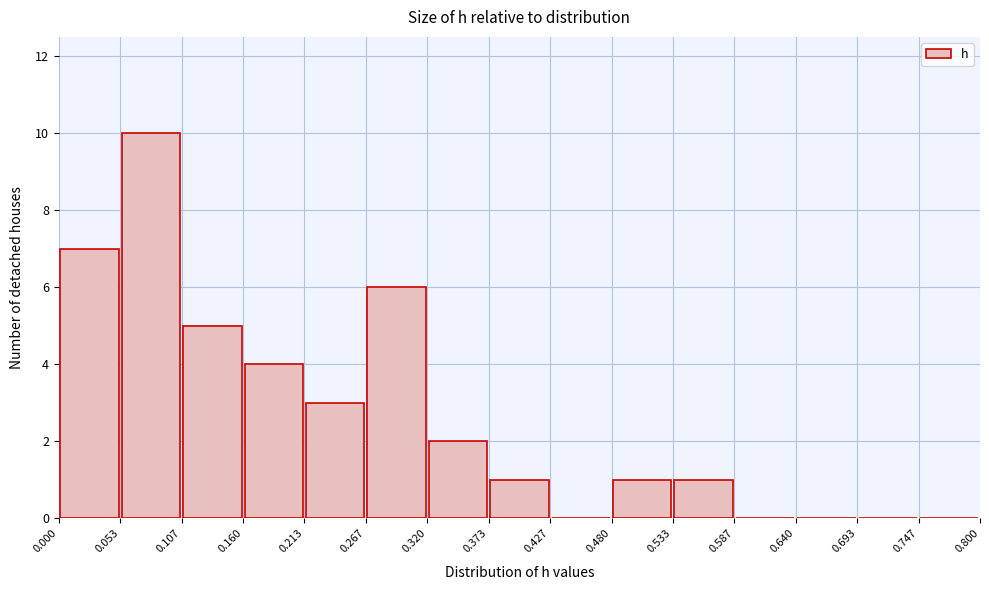

Reading left to right, transcribe this chart: for each bar, give the range it covers on the x-axis and its height. The values are not printed on the chart, so give them approximately, as read against the axis.

0.000 to 0.053: 7
0.053 to 0.107: 10
0.107 to 0.160: 5
0.160 to 0.213: 4
0.213 to 0.267: 3
0.267 to 0.320: 6
0.320 to 0.373: 2
0.373 to 0.427: 1
0.427 to 0.480: 0
0.480 to 0.533: 1
0.533 to 0.587: 1
0.587 to 0.640: 0
0.640 to 0.693: 0
0.693 to 0.747: 0
0.747 to 0.800: 0